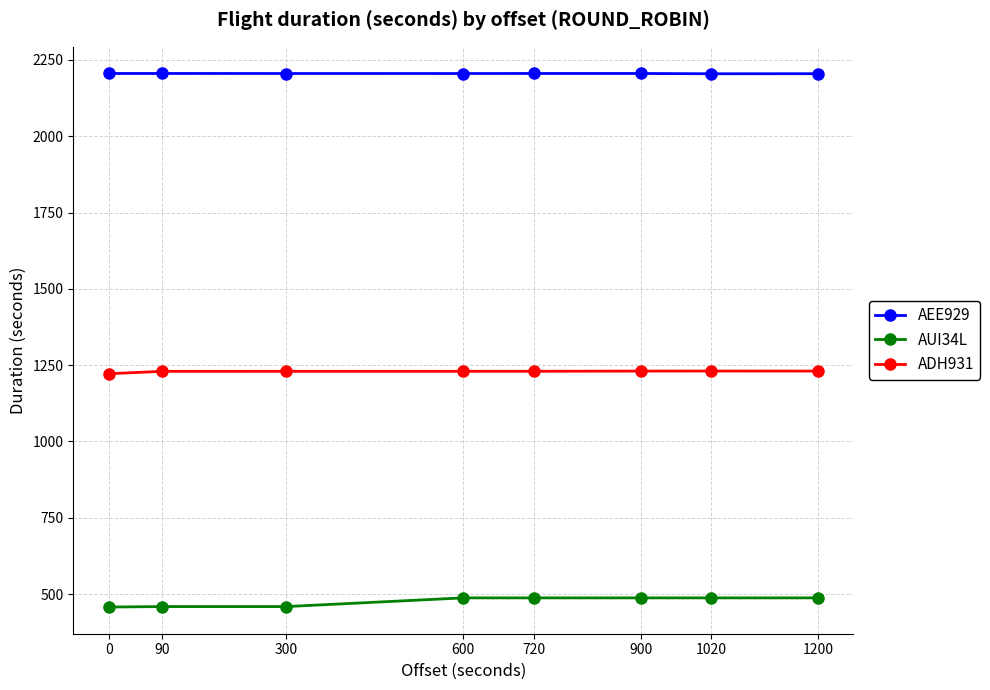

At how many categories does at least one series exceed 1993?

8